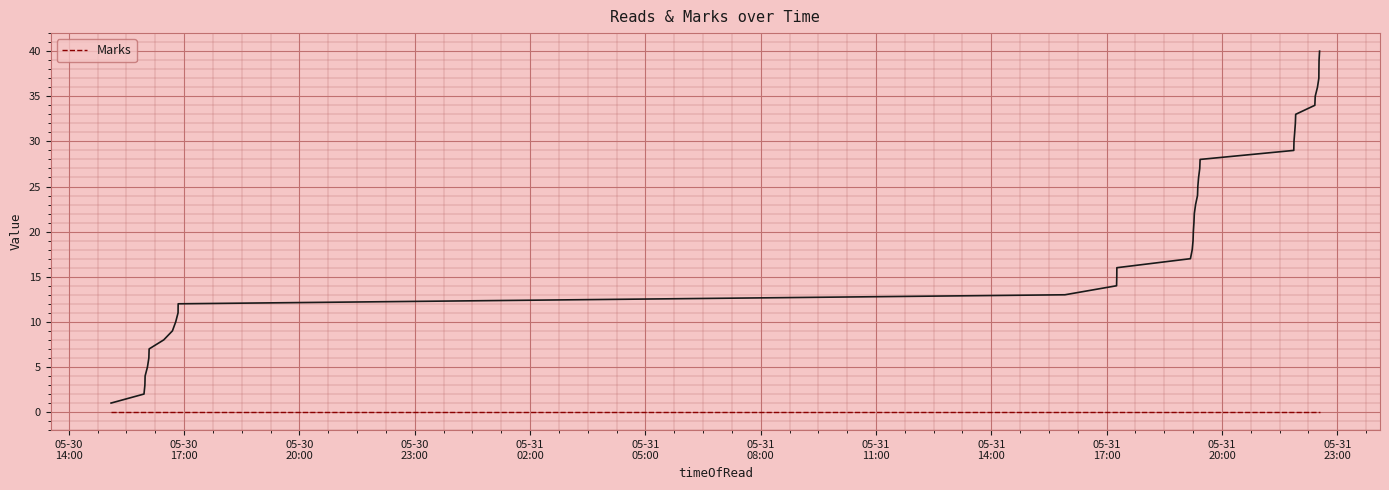

What is the sum of the values at 2024-05-31 17:15:56 and 2024-05-30 16:04:58?

22